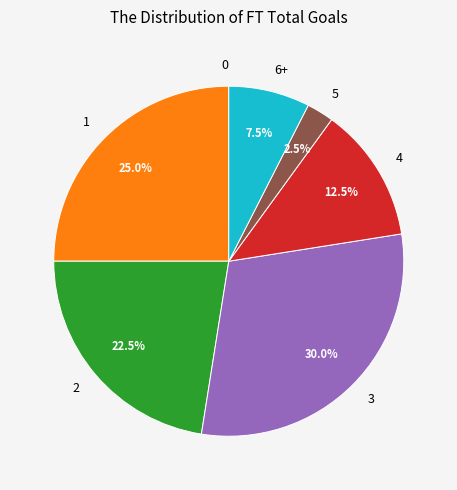

Which slice is the largest?

3